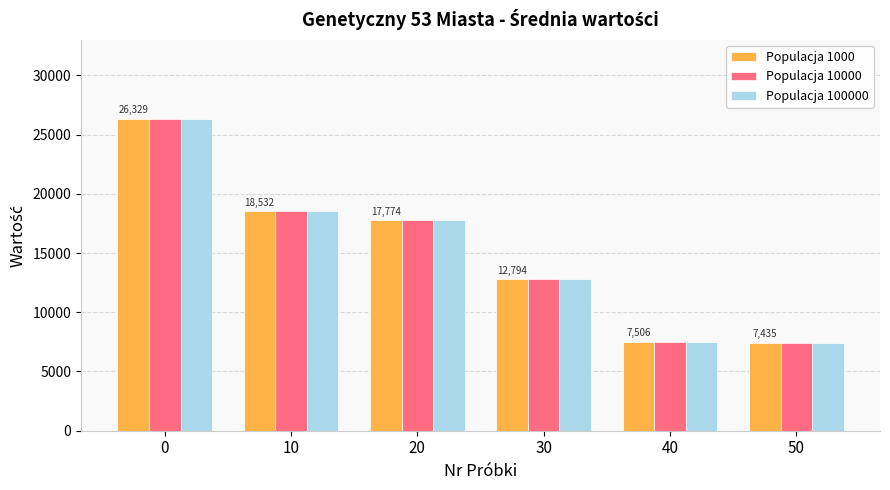

What is the total value across all series at 20?

53321.7